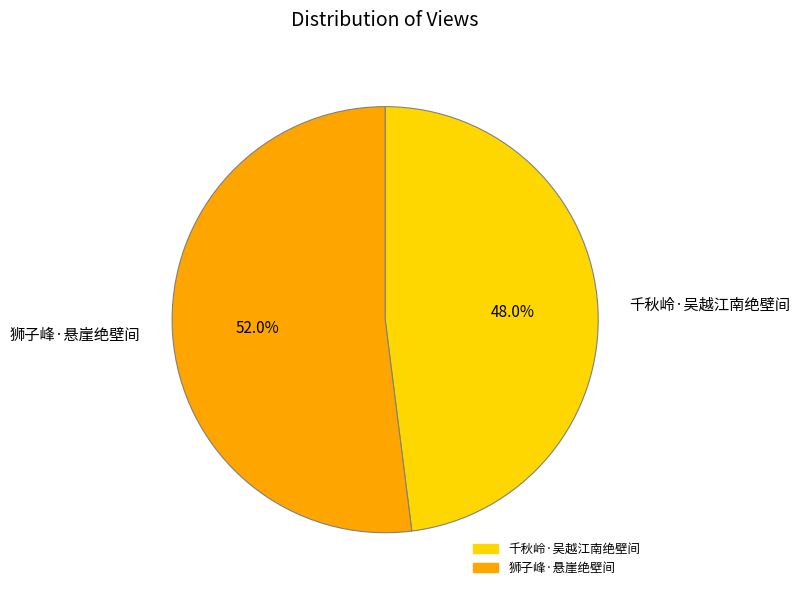

Rank the categories by value from highest to lowest.

狮子峰·悬崖绝壁间, 千秋岭·吴越江南绝壁间